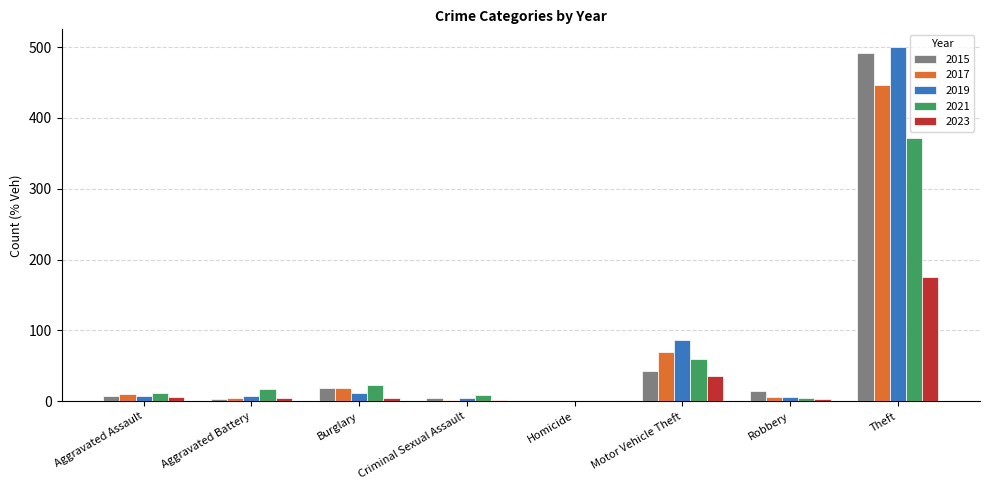

Is the value of 2021 at Burglary greater than the value of 2015 at Theft?

No